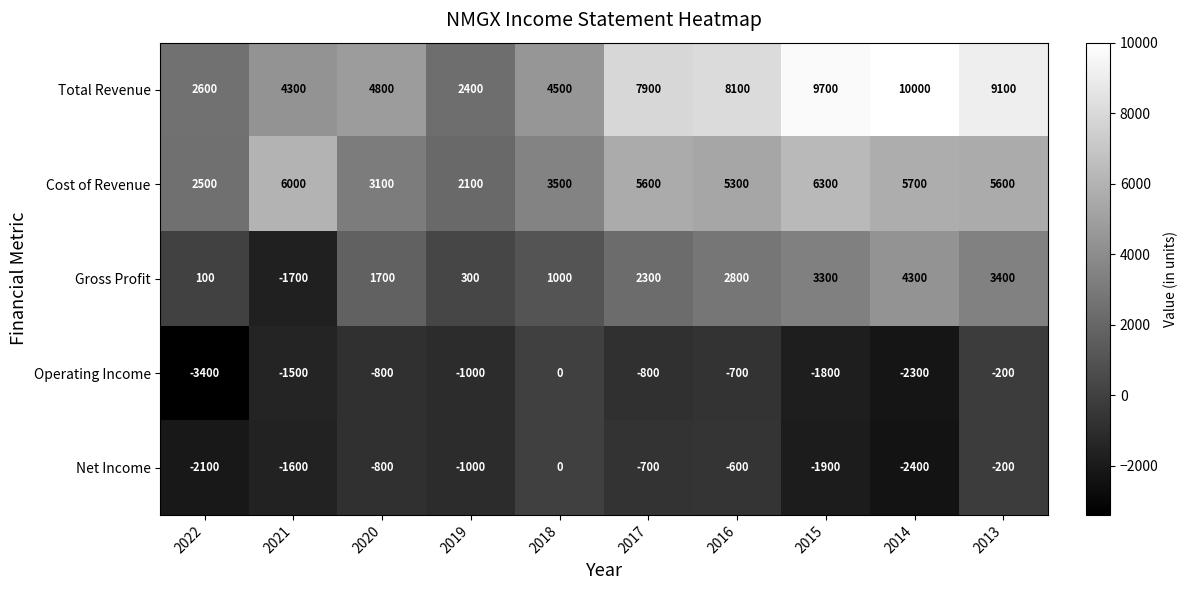

Rank the categories by Net Income value from lowest to highest.

2014, 2022, 2015, 2021, 2019, 2020, 2017, 2016, 2013, 2018